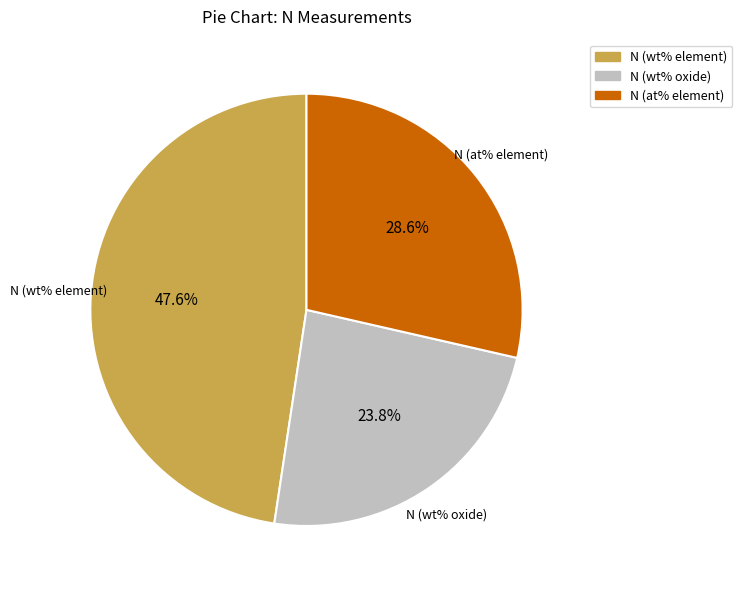

What percentage is the N (wt% element) slice, to the nearest percent?

48%